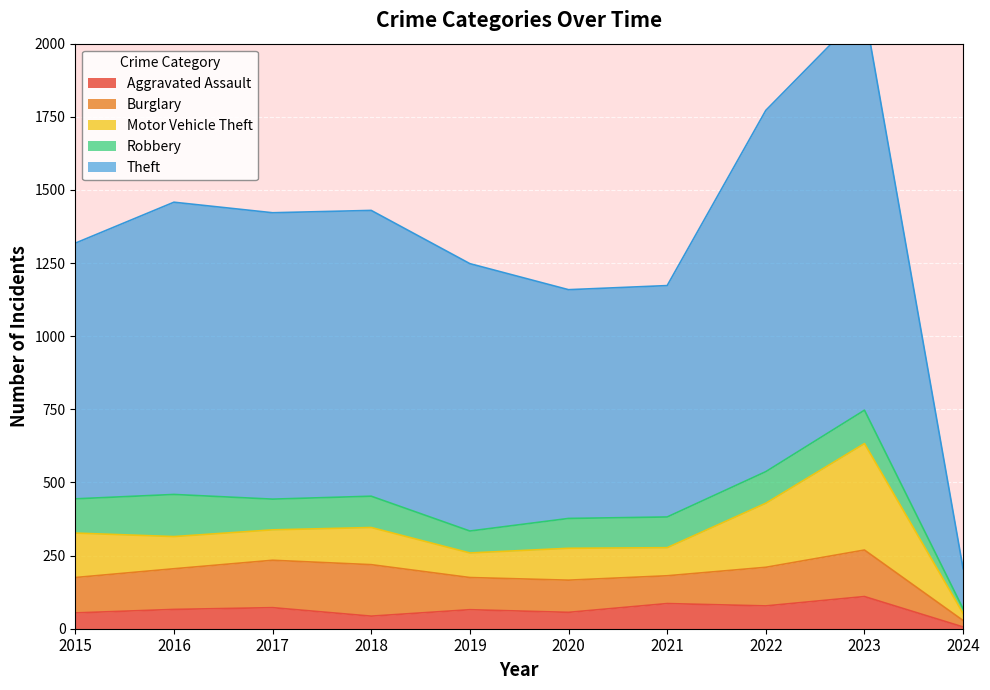

True or false: Theft and Motor Vehicle Theft intersect in this chart.

False